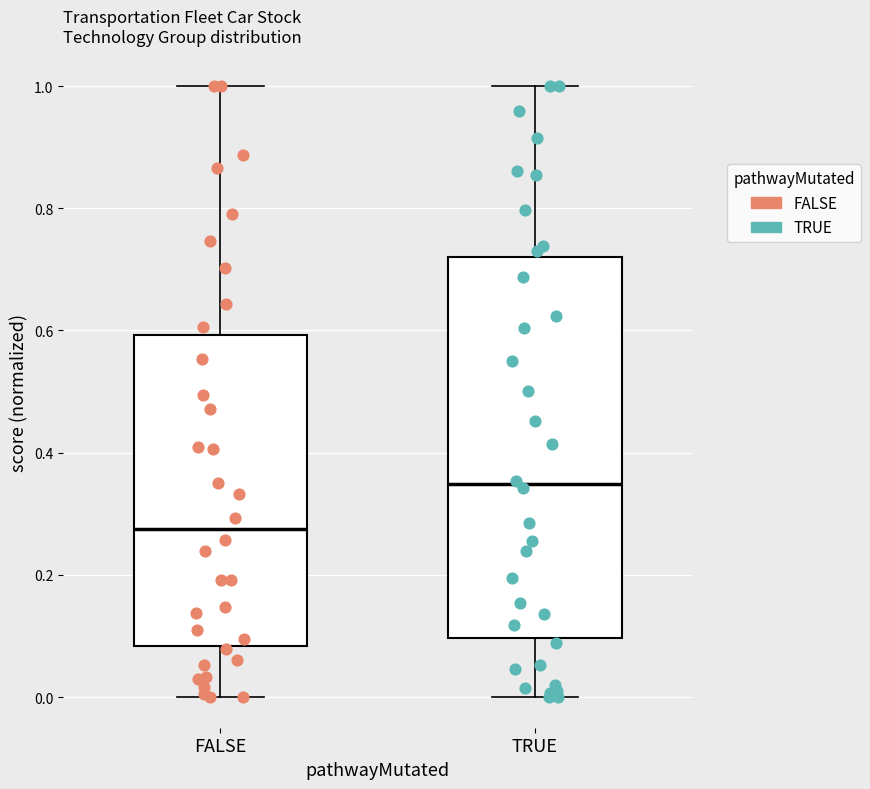

Reading left to right, transcribe this box plot: for each box, give where its median line is, the range the box spans, and where its two whiskers end, as read against the y-axis. The values are not printed on the chart, so give them approximately, as read against the axis.

FALSE: median 0.28, box 0.08 to 0.60, whiskers 0.00 to 1.00
TRUE: median 0.34, box 0.10 to 0.72, whiskers 0.00 to 1.00